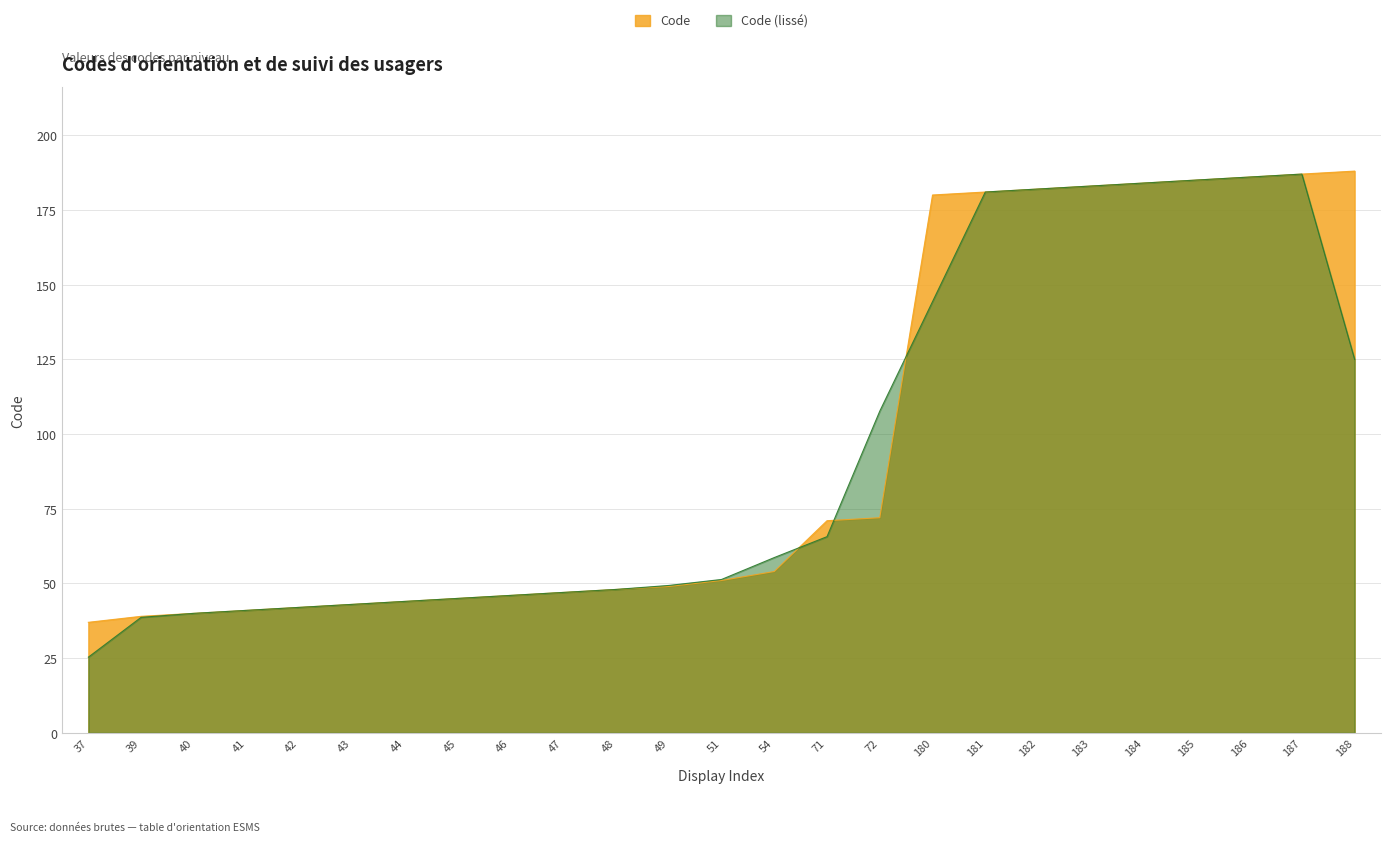

Reading left to right, what are all the values shown in this chart?

37	39	40	41	42	43	44	45	46	47	48	49	51	54	71	72	180	181	182	183	184	185	186	187	188